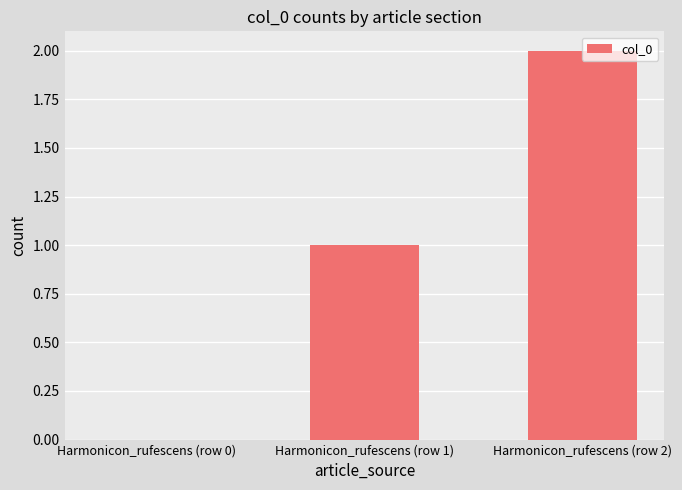

What is the change in value from Harmonicon_rufescens (row 1) to Harmonicon_rufescens (row 2)?

+1